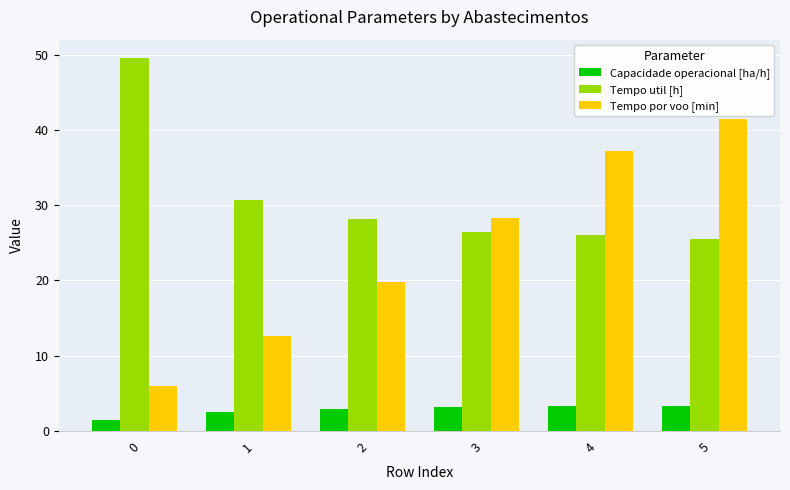

True or false: Capacidade operacional [ha/h] has a value of 3.2 at 3.

True